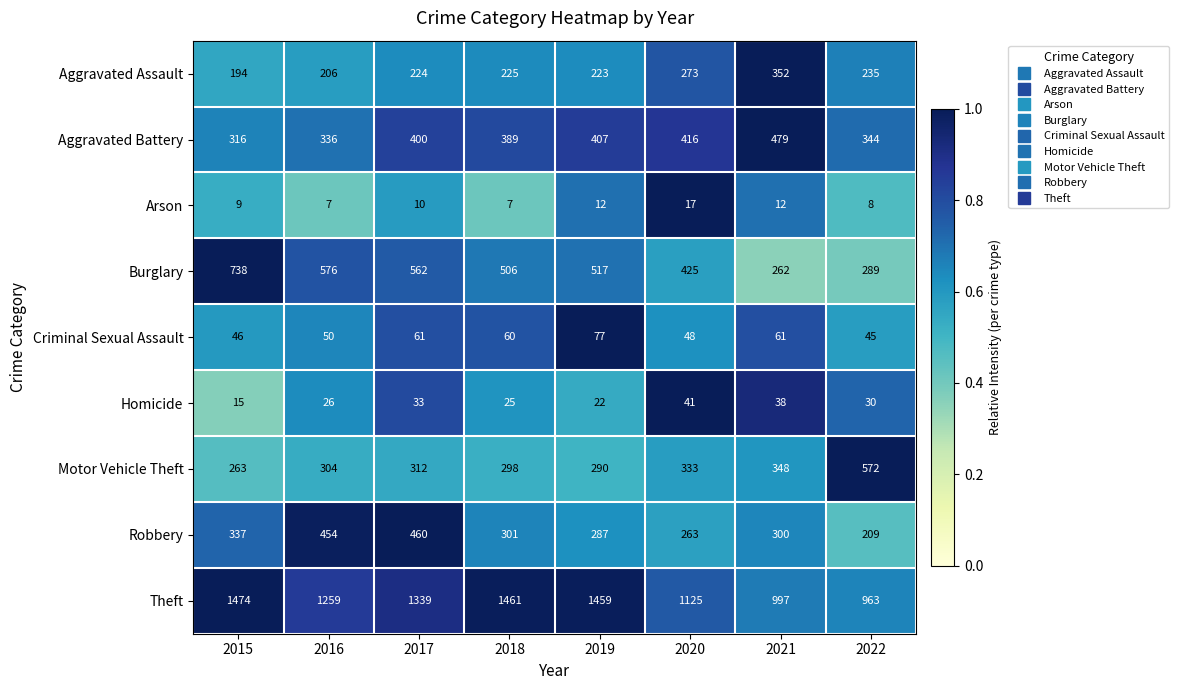

What is the smallest value displayed?

7